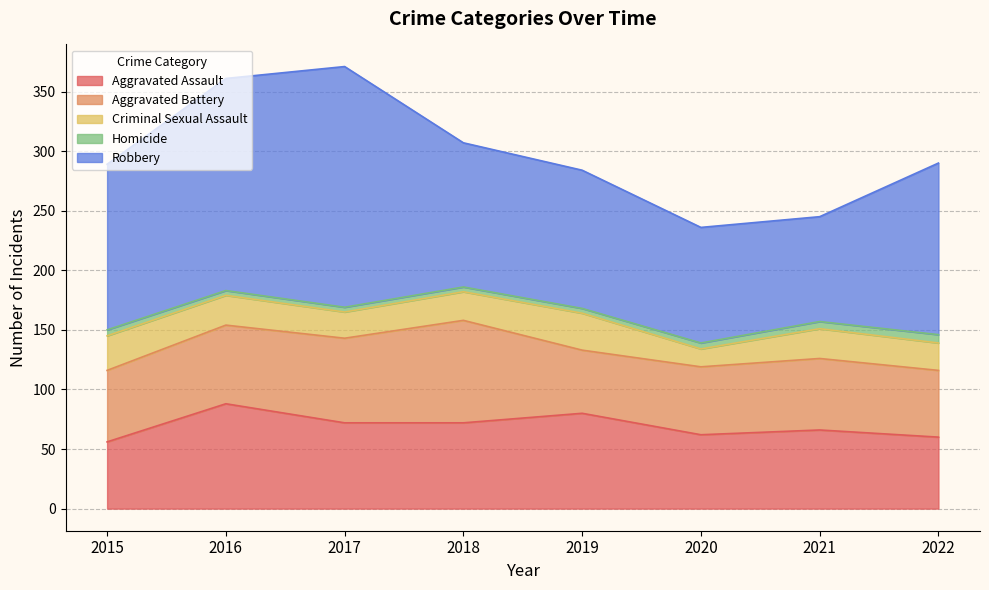

Does the chart display data point markers on the line(s)?

No